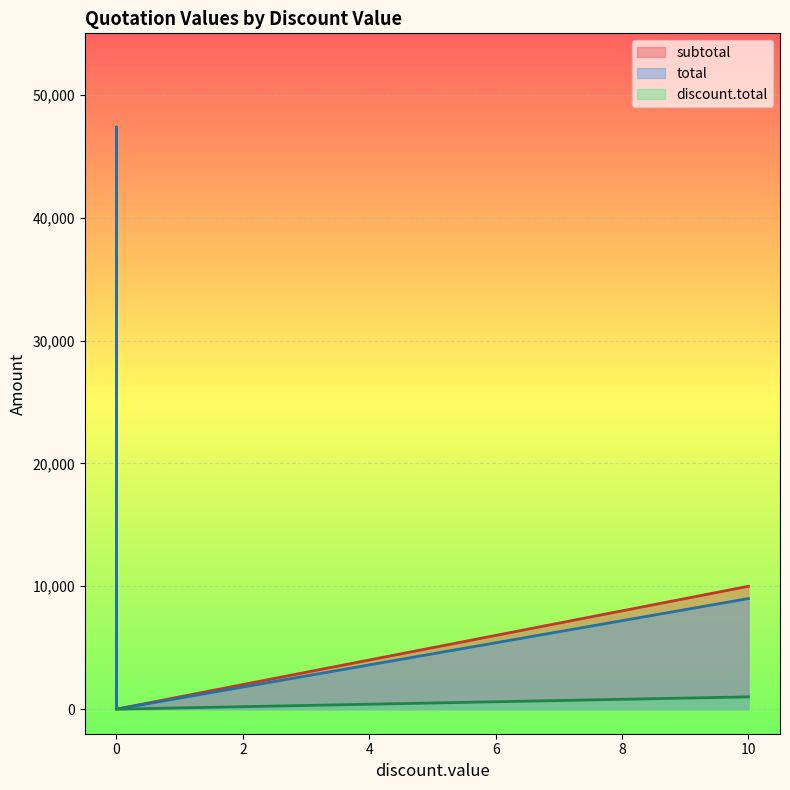

Reading left to right, list all the values displayed in this chart.

subtotal: 0=300.0	0=47370.0	10=10000.0	0=47370.0	0=0.0
total: 0=300.0	0=47370.0	10=9000.0	0=47370.0	0=0.0
discount.total: 0=0.0	0=0.0	10=1000.0	0=0.0	0=0.0